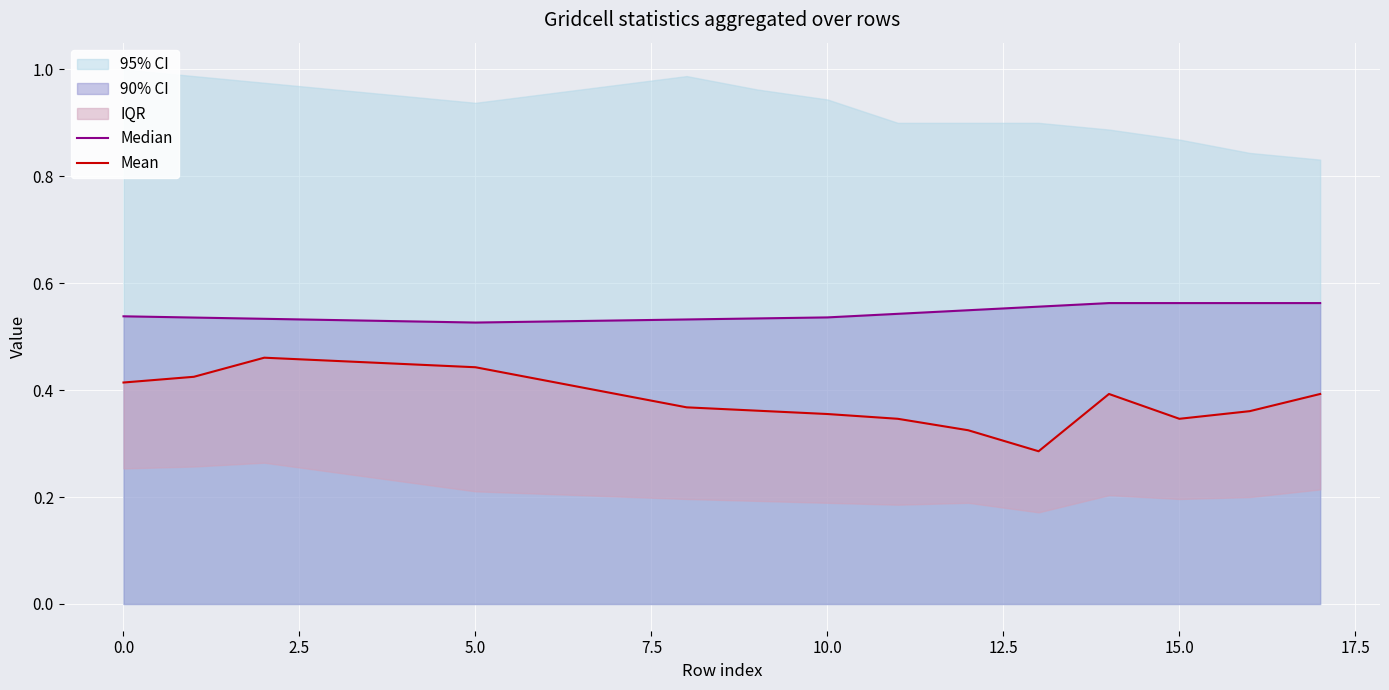

True or false: Mean and Median cross at least once.

False